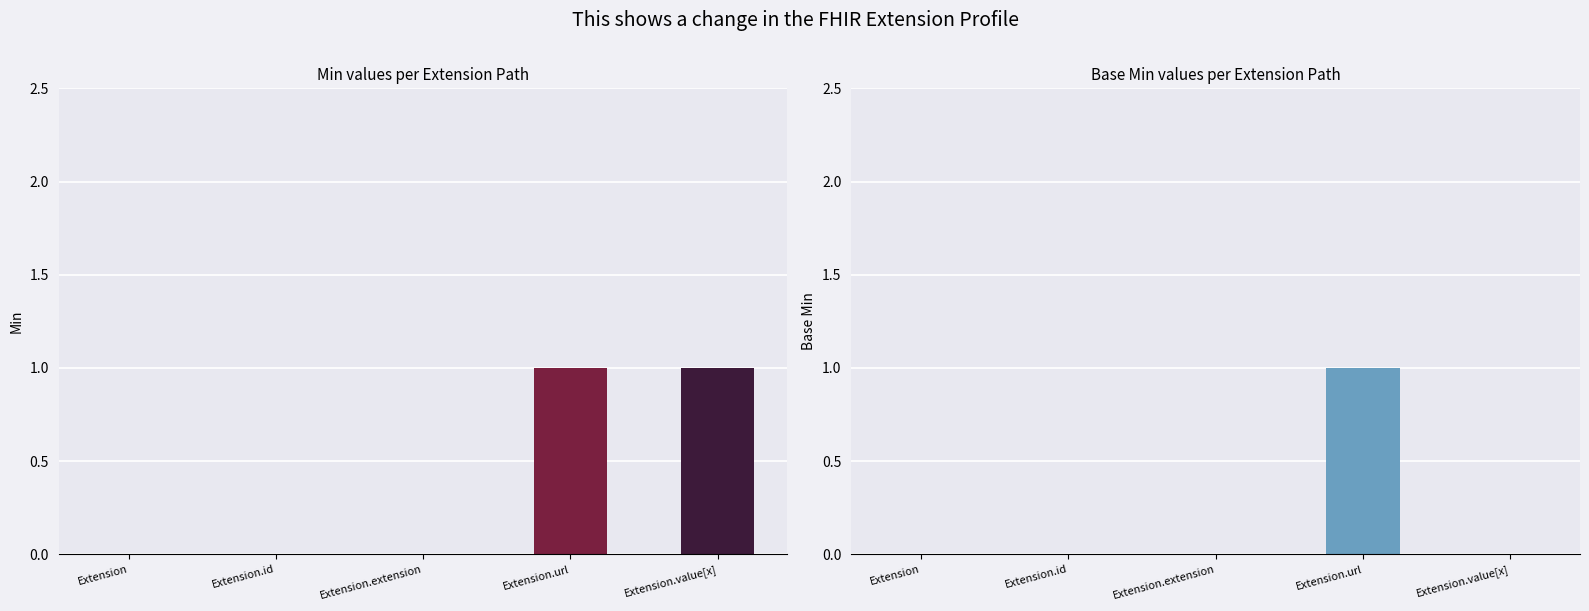

At which category is the sum across all series the highest?

Extension.url